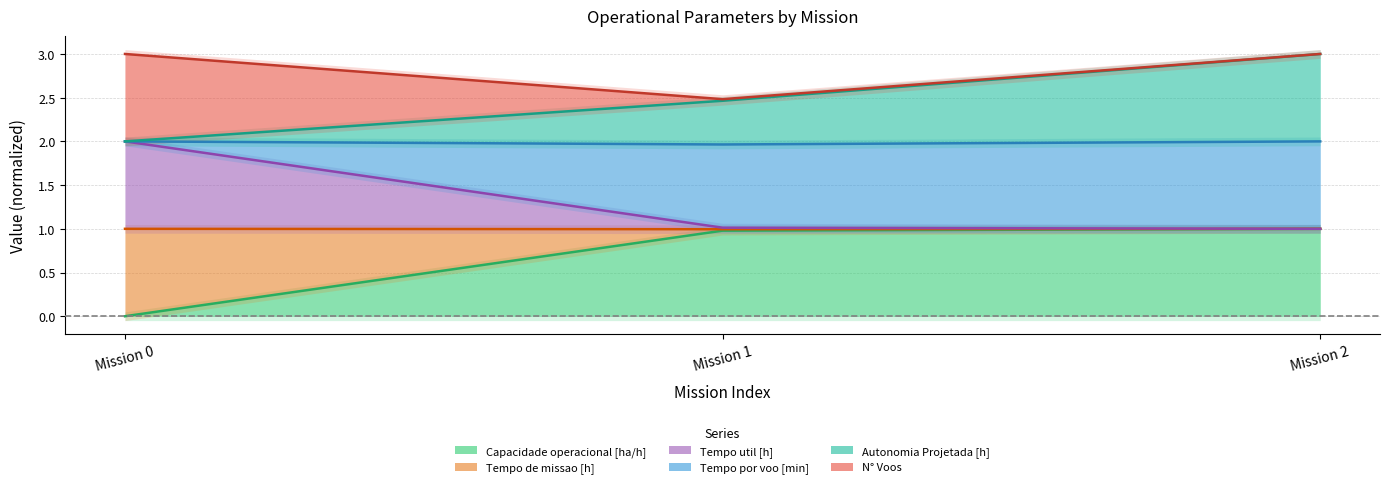

Does the chart have visible grid lines?

Yes